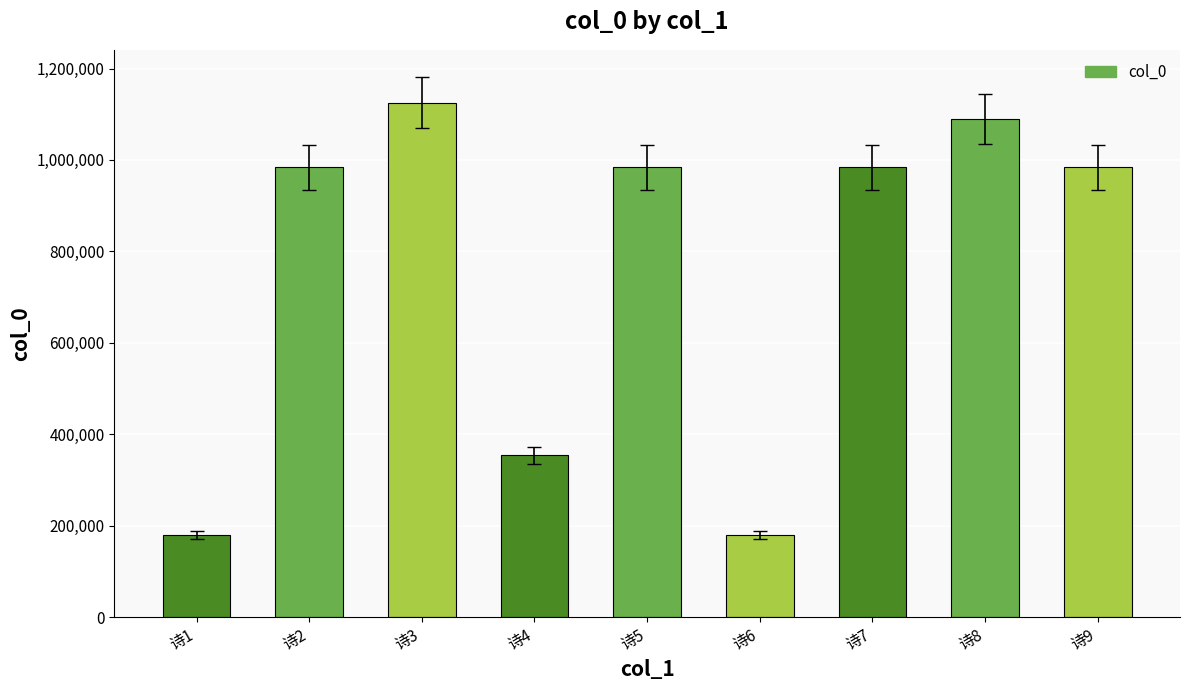

What is the difference between the values at 诗9 and 诗8?

106054